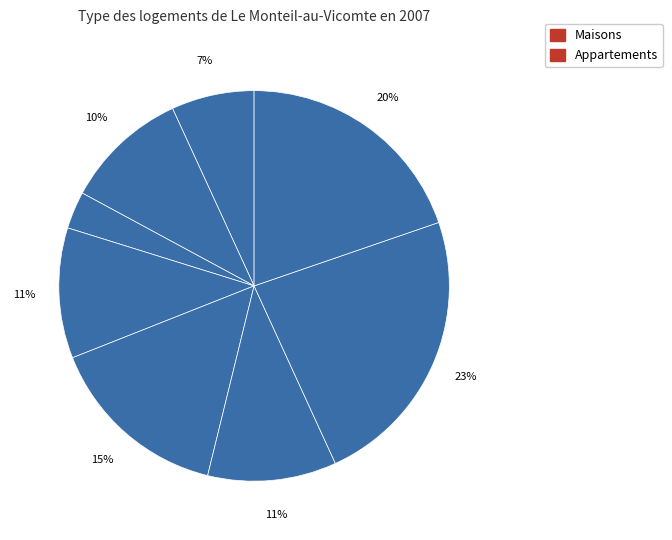

To the nearest percent, what is the average slice percentage?

12%